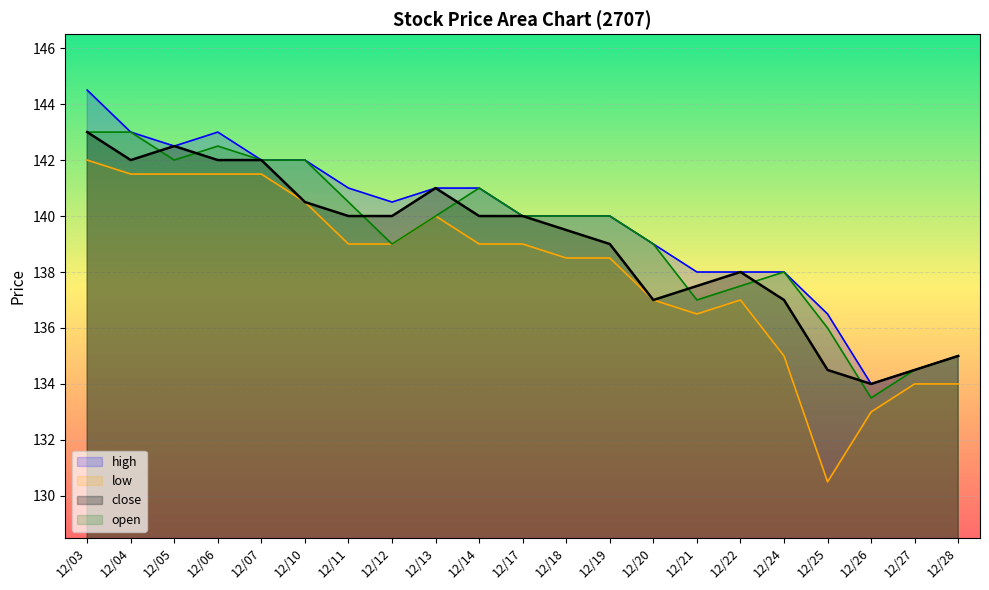

Rank the categories by close value from lowest to highest.

12/26, 12/25, 12/27, 12/28, 12/20, 12/24, 12/21, 12/22, 12/19, 12/18, 12/11, 12/12, 12/14, 12/17, 12/10, 12/13, 12/04, 12/06, 12/07, 12/05, 12/03